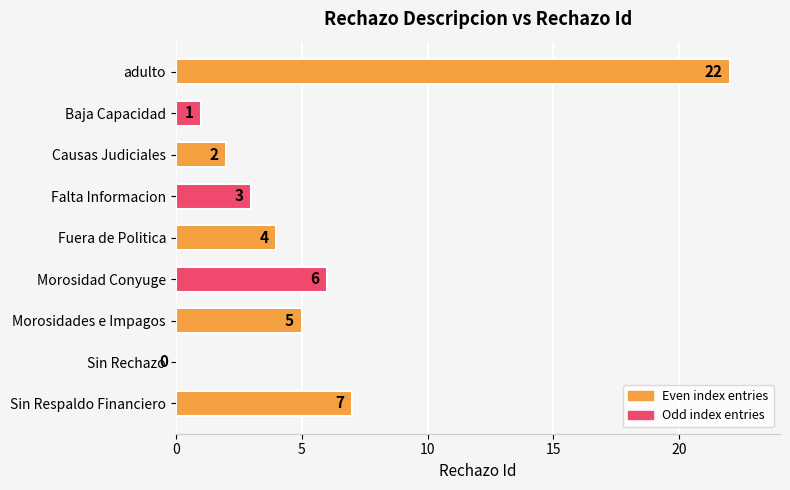

Which label corresponds to the largest value in the chart?

adulto